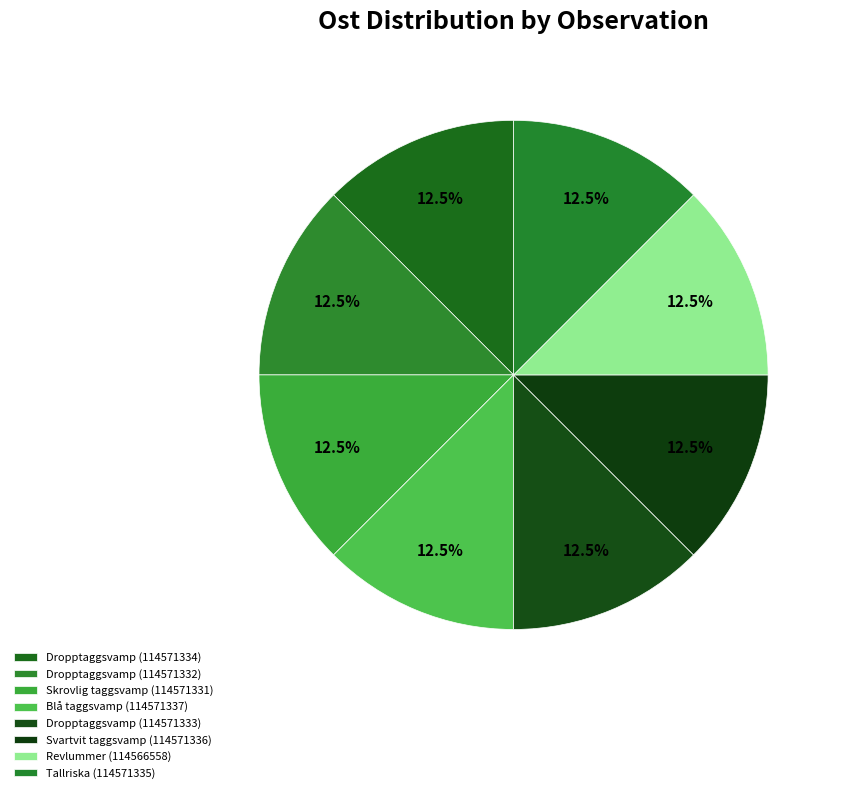

Does Blå taggsvamp (114571337) account for over 50% of the chart?

No